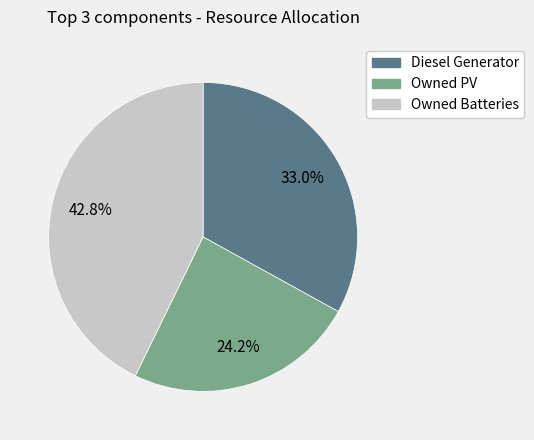

Is the sum of Owned PV and Diesel Generator greater than half?

Yes